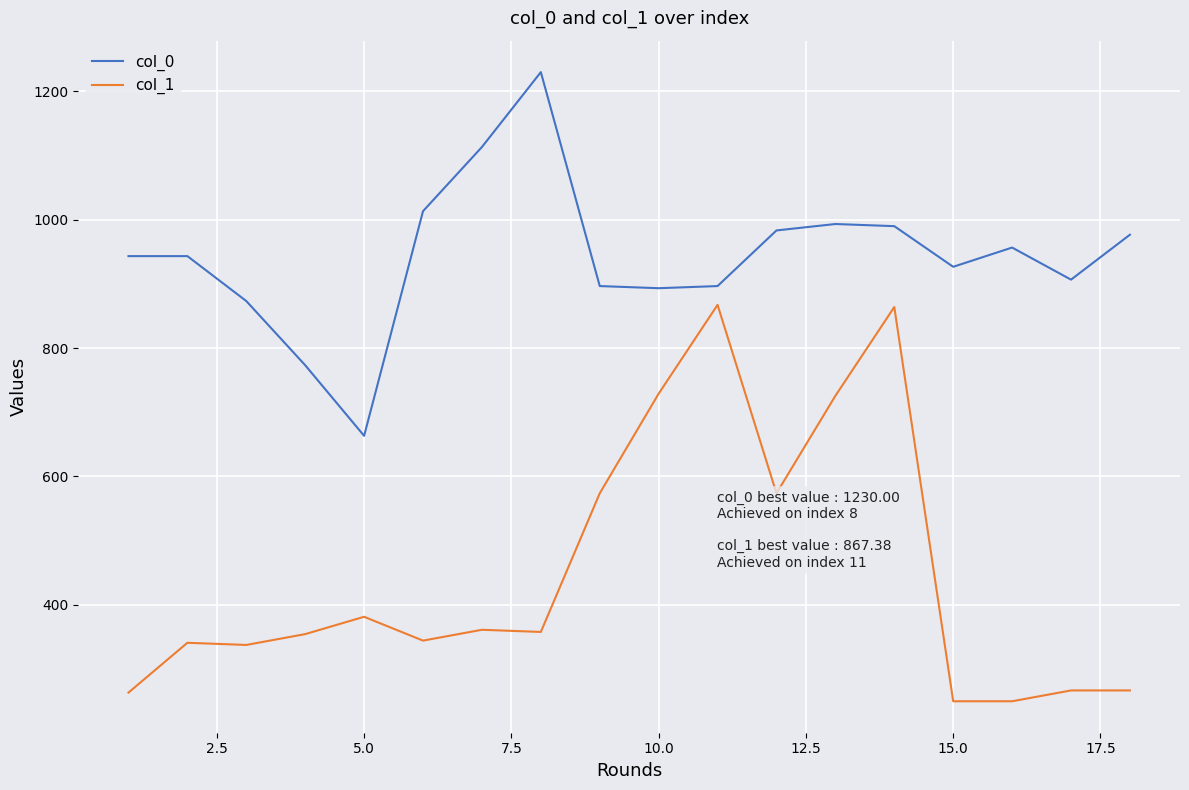

True or false: col_1 and col_0 cross at least once.

False